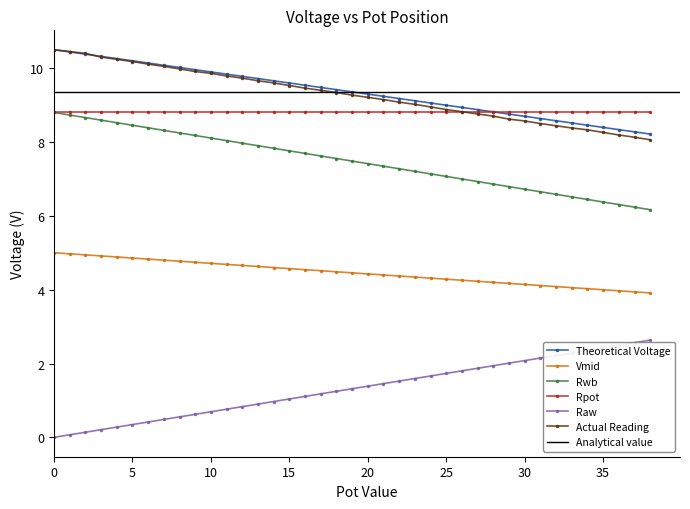

What is the maximum value for Raw?

2.6